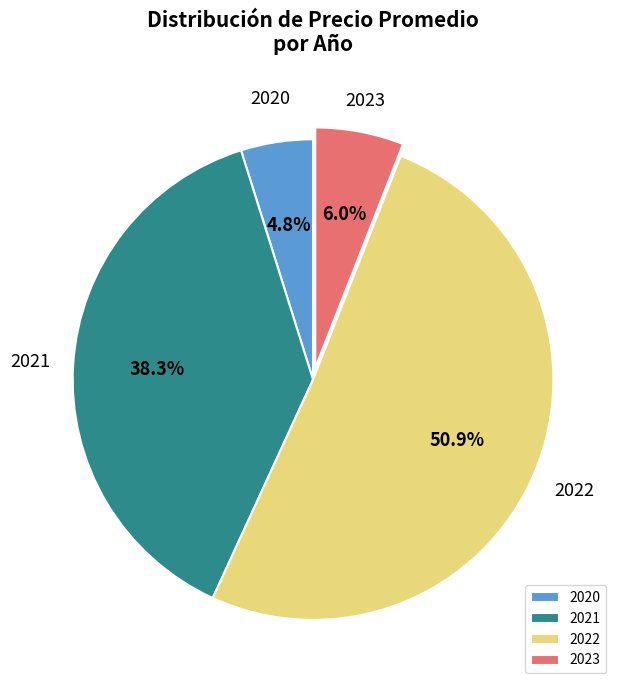

Is 2022 the majority of the pie?

Yes